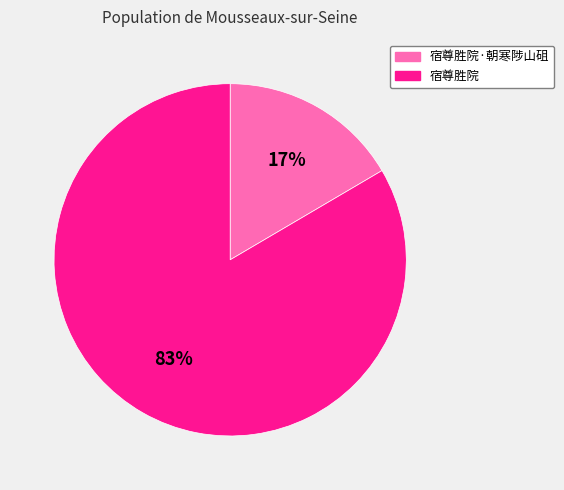

To the nearest percent, what portion does 宿尊胜院 represent?

83%